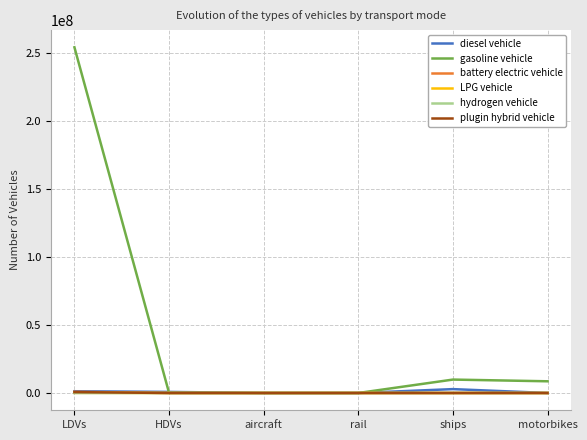

What is the difference between the highest and lowest values at motorbikes?

8596314.0